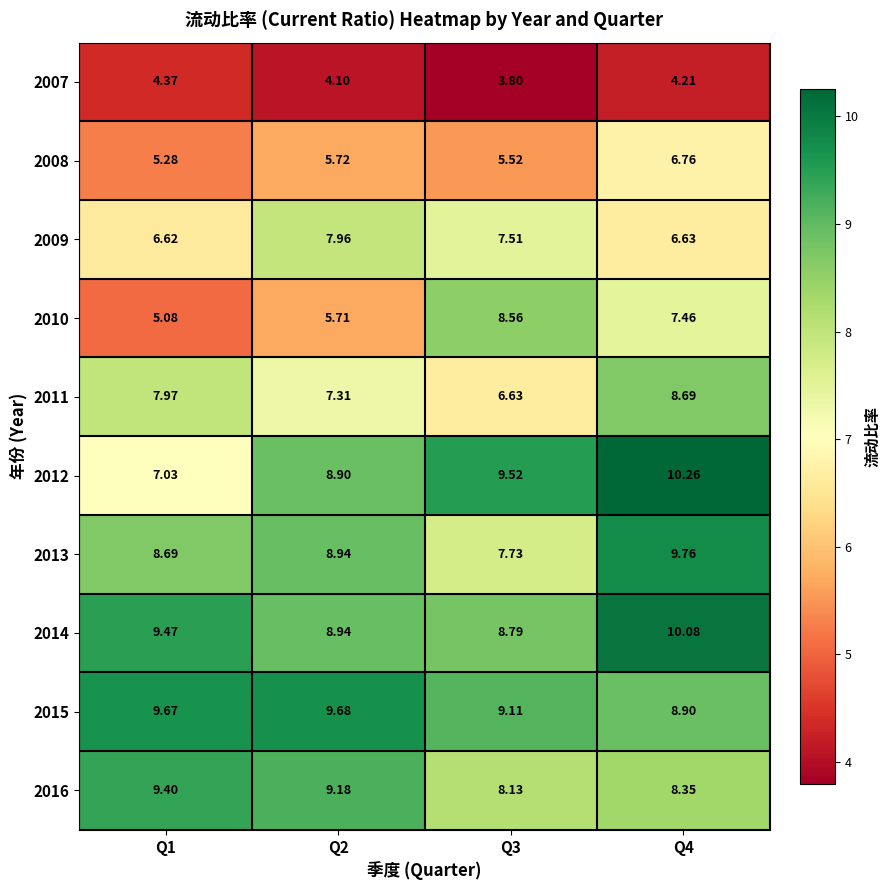

What is the difference between the highest and lowest values at Q1?

5.3